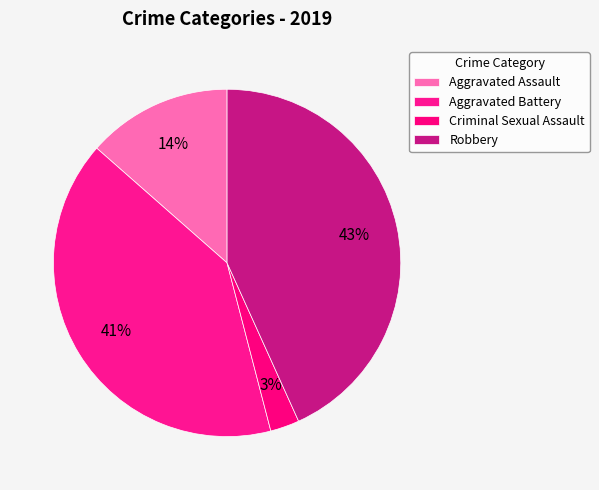

How many slices are in this pie chart?

4